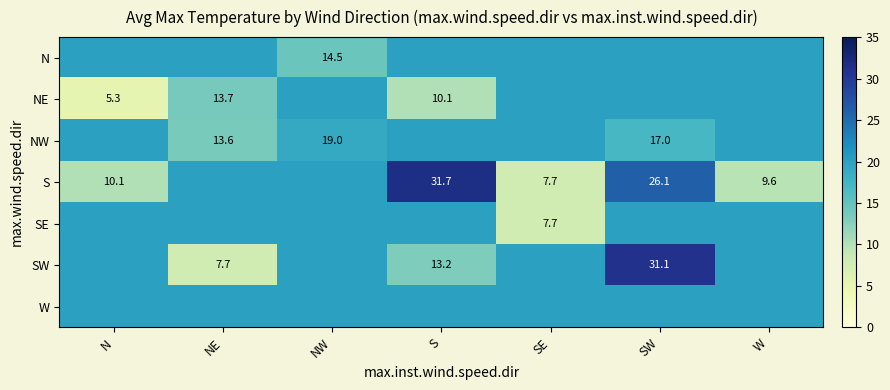

The N series shows 25.1 at NW. True or false?

False